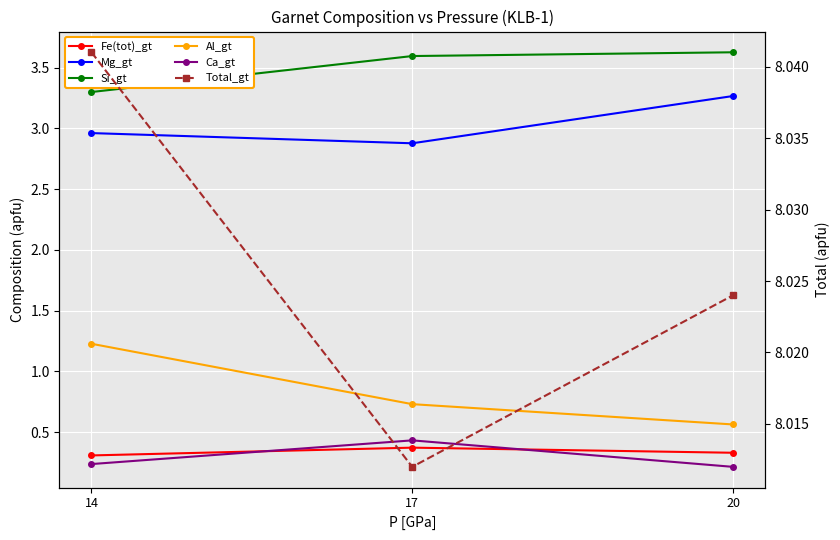

Is this an area chart (filled region under the line)?

No